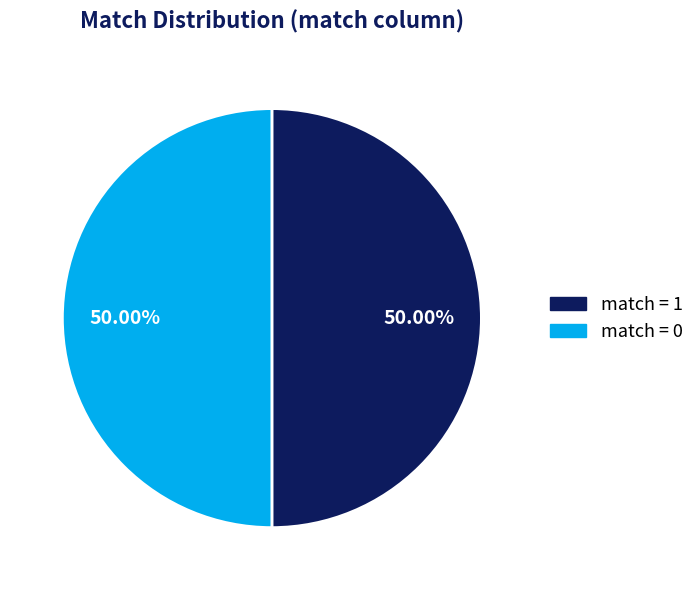

Do match = 1 and match = 0 together represent more than half of the pie?

Yes